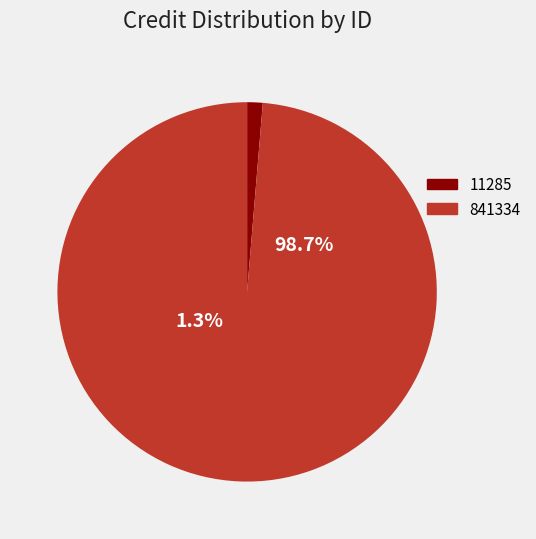

To the nearest percent, what percentage of the pie is 841334?

99%